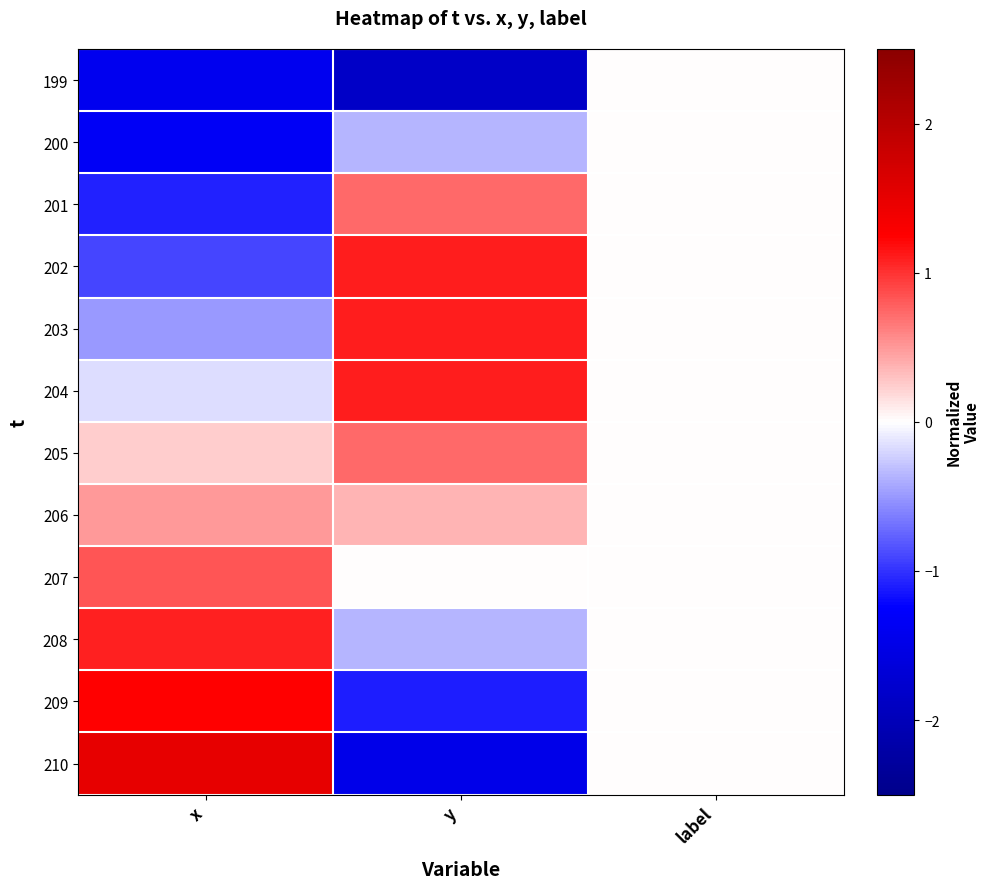

Reading left to right, what are all the values shown in this chart?

199: x=-1.4	y=-1.8	label=0.0
200: x=-1.3	y=-0.4	label=0.0
201: x=-1.1	y=0.7	label=0.0
202: x=-0.9	y=1.1	label=0.0
203: x=-0.5	y=1.1	label=0.0
204: x=-0.2	y=1.1	label=0.0
205: x=0.2	y=0.7	label=0.0
206: x=0.5	y=0.4	label=0.0
207: x=0.8	y=0.0	label=0.0
208: x=1.1	y=-0.4	label=0.0
209: x=1.2	y=-1.1	label=0.0
210: x=1.5	y=-1.5	label=0.0